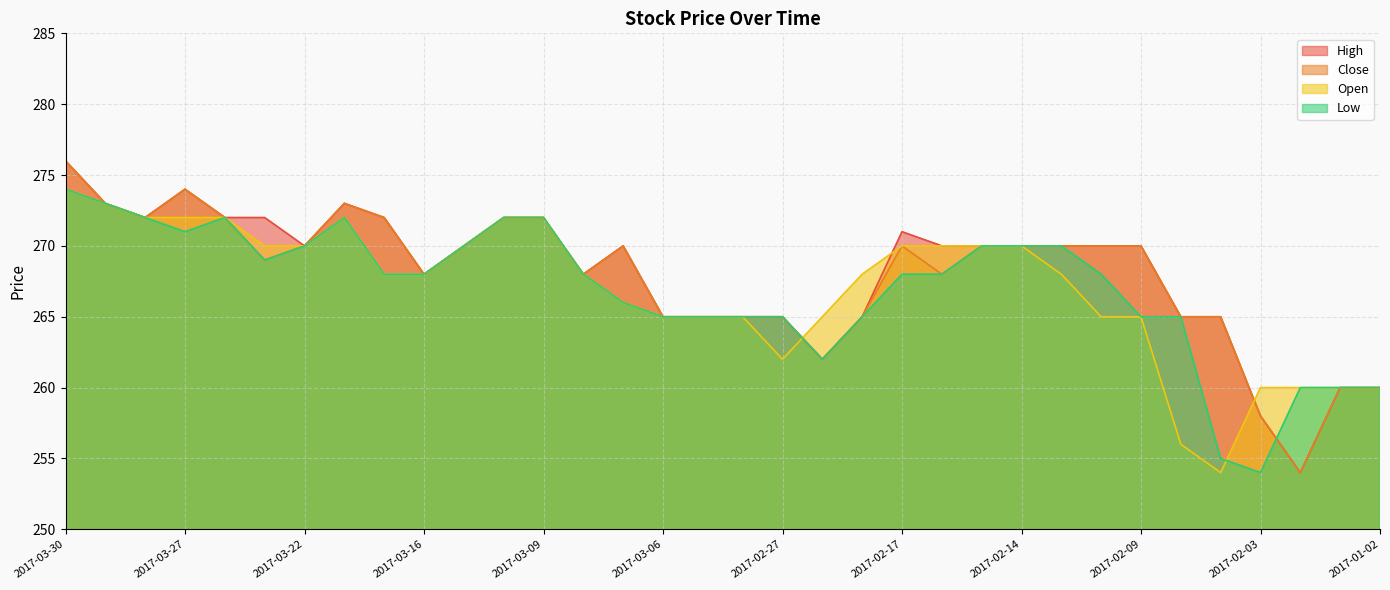

Which category has the lowest value in the Low series?

2017-02-03